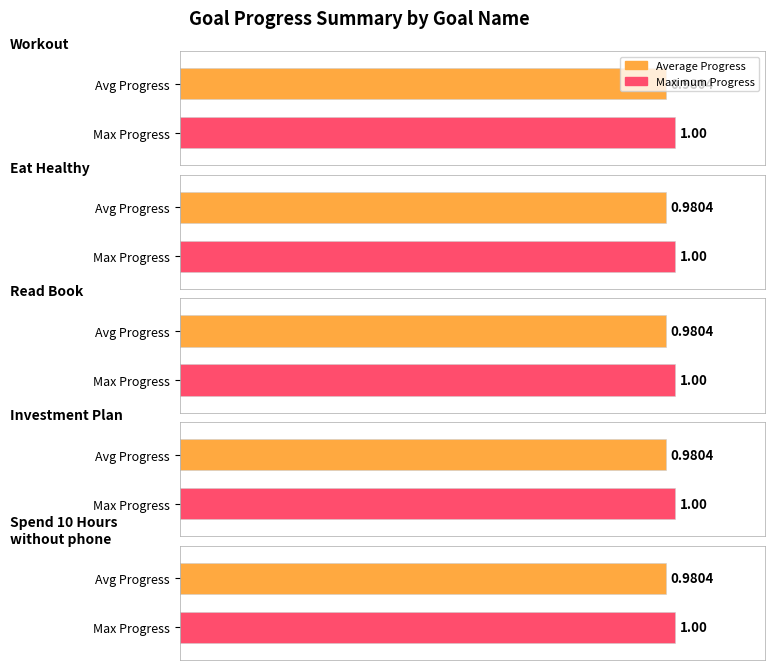

What is the label of the 1st bar from the right?

Spend 10 Hours without phone